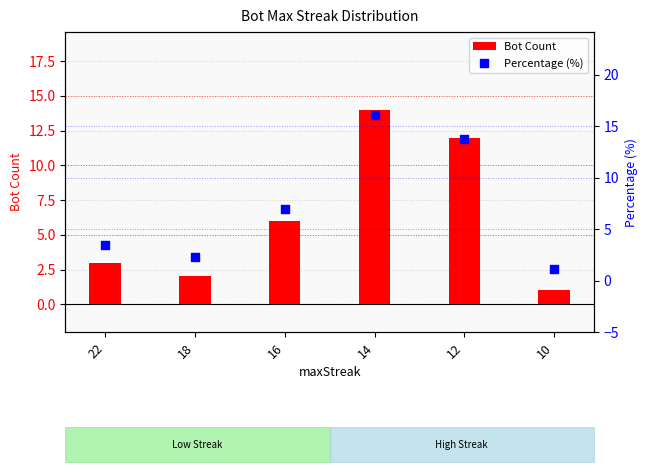

Which series contains the lowest Y value?

Bot Count